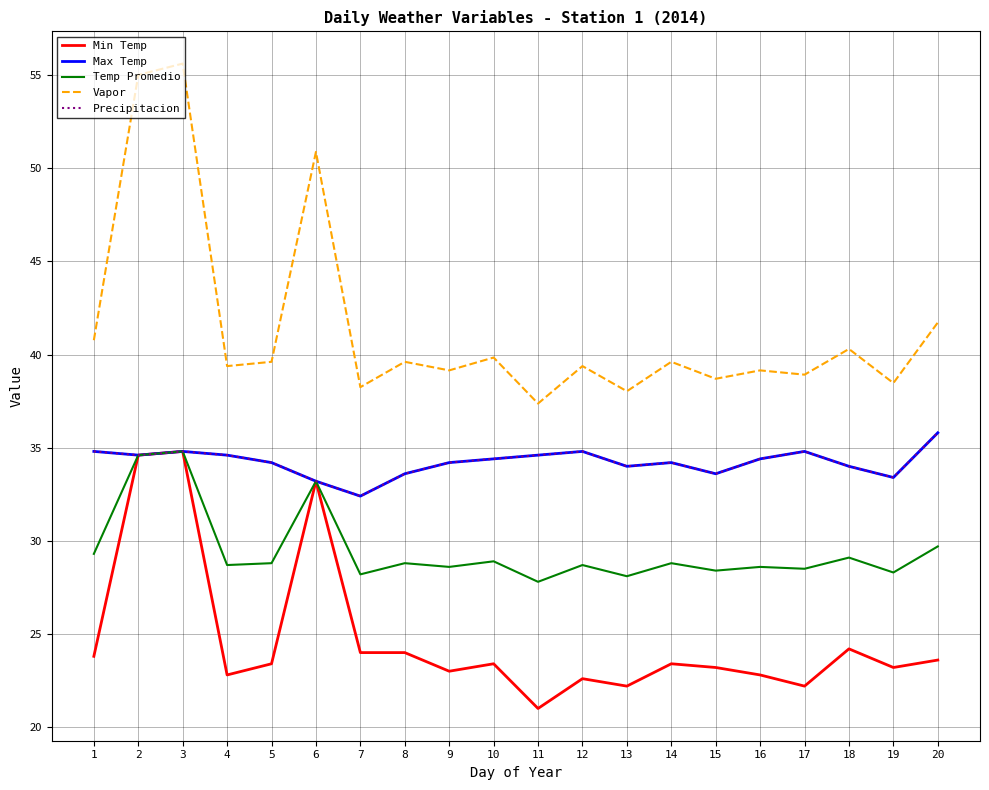

At which label does Temp Promedio reach its minimum?

11